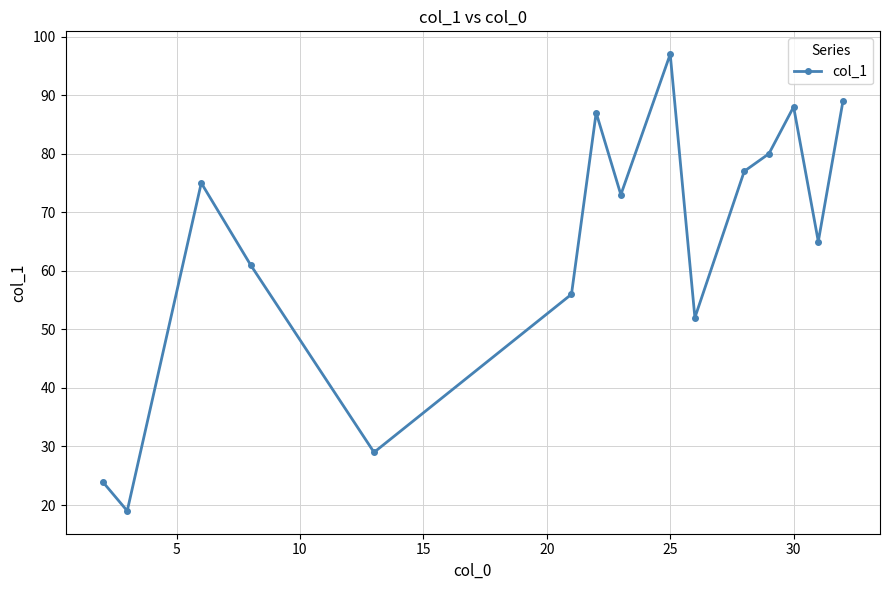

How many points are lower than both their immediate neighbors (excluding endpoints)?

5